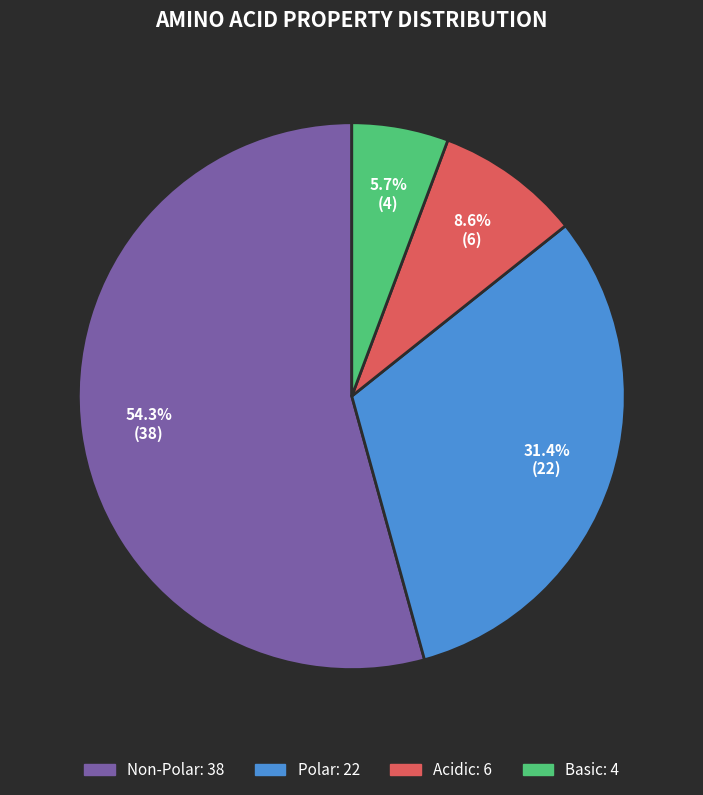

Does any single category account for the majority?

Yes